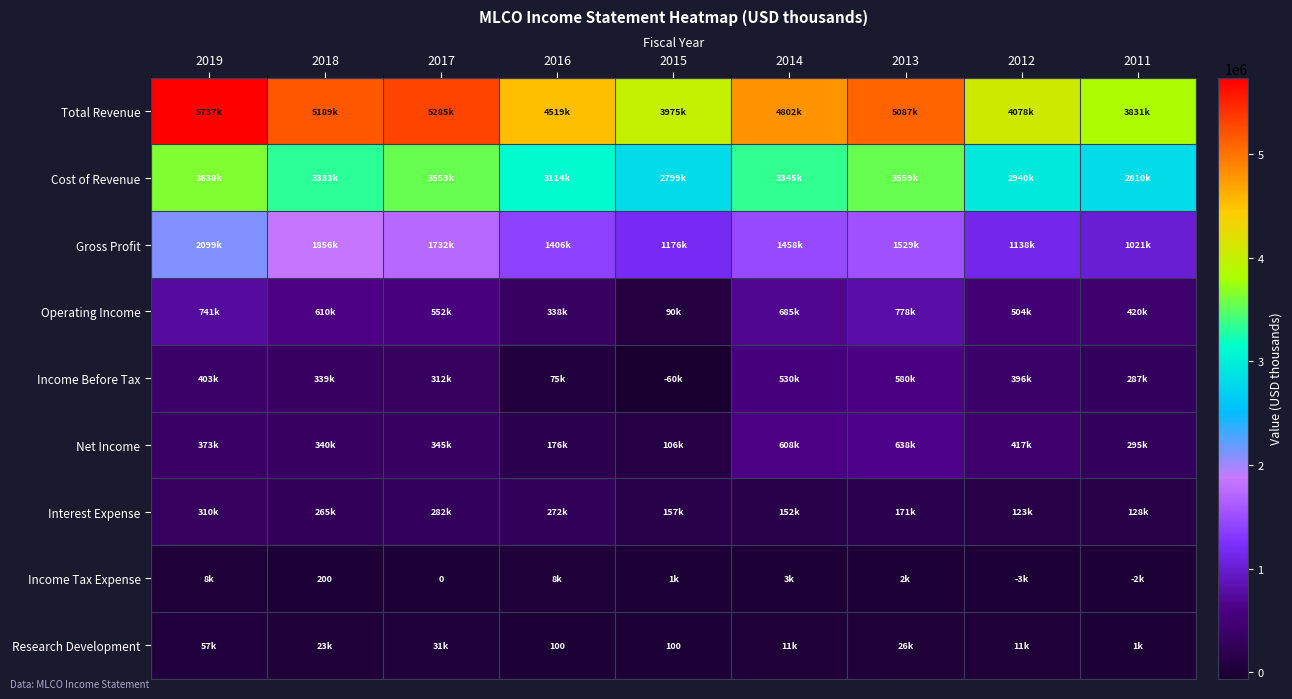

What value does the Income Tax Expense series have at 2012, to the nearest 50?

-2900